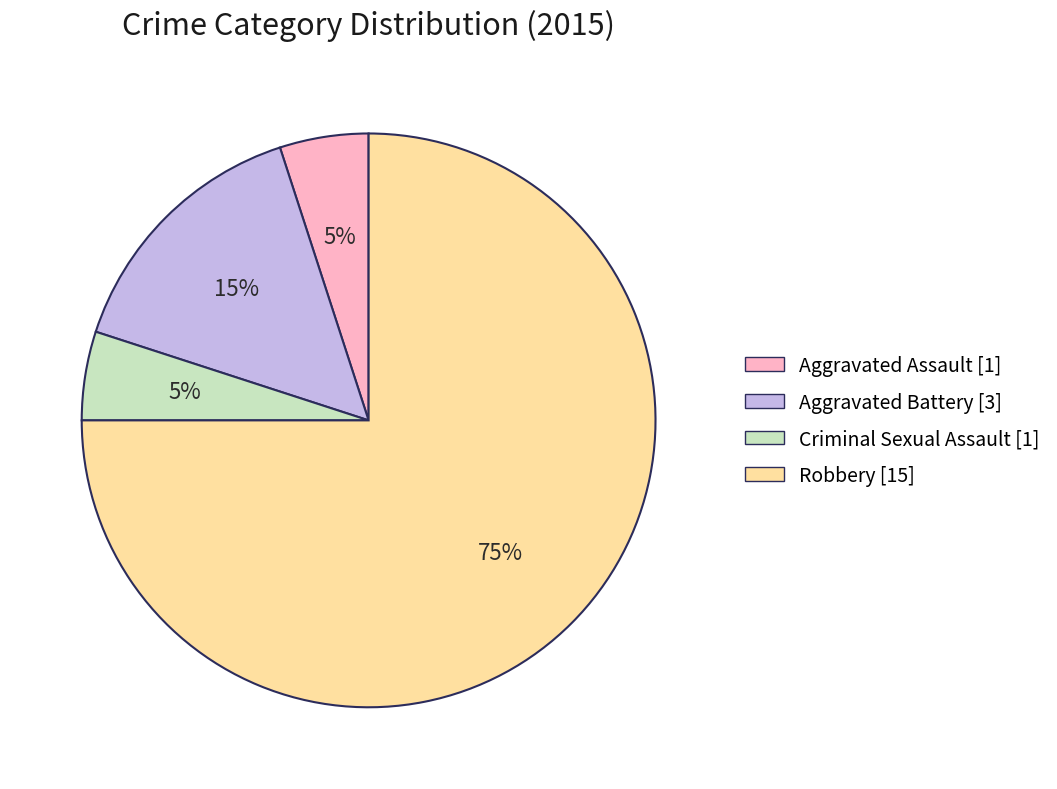

Which slice is the largest?

Robbery